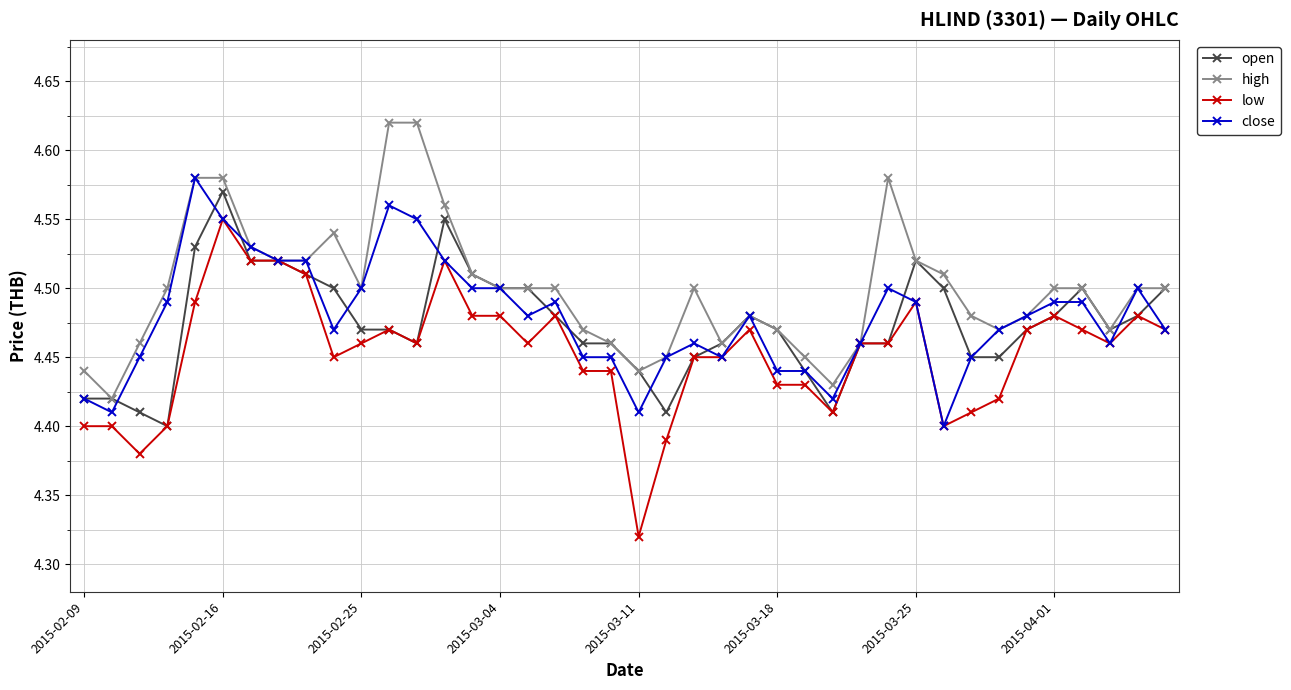

How many high values are between 4 and 5?

40